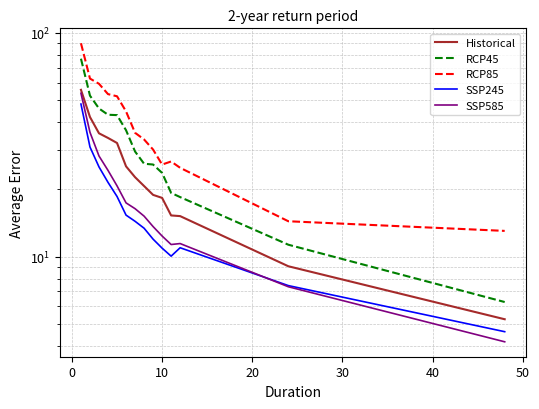

Which series has the widest spread of values?

RCP85